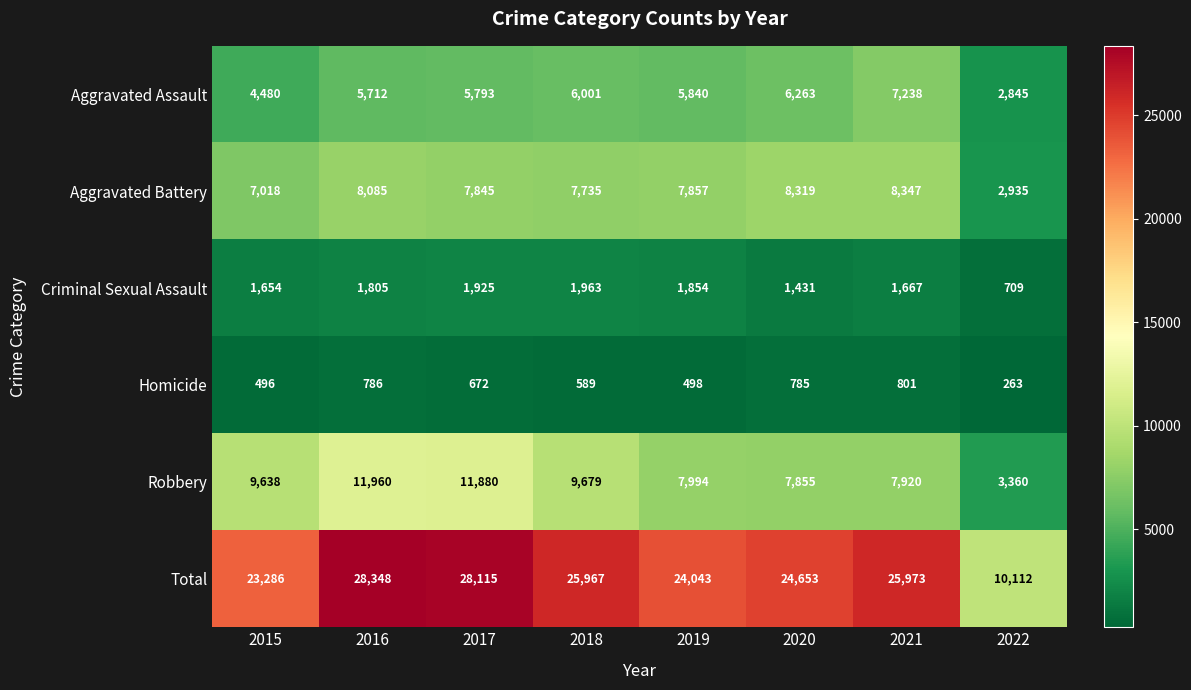

Rank the series by their maximum value, from lowest to highest.

Homicide, Criminal Sexual Assault, Aggravated Assault, Aggravated Battery, Robbery, Total